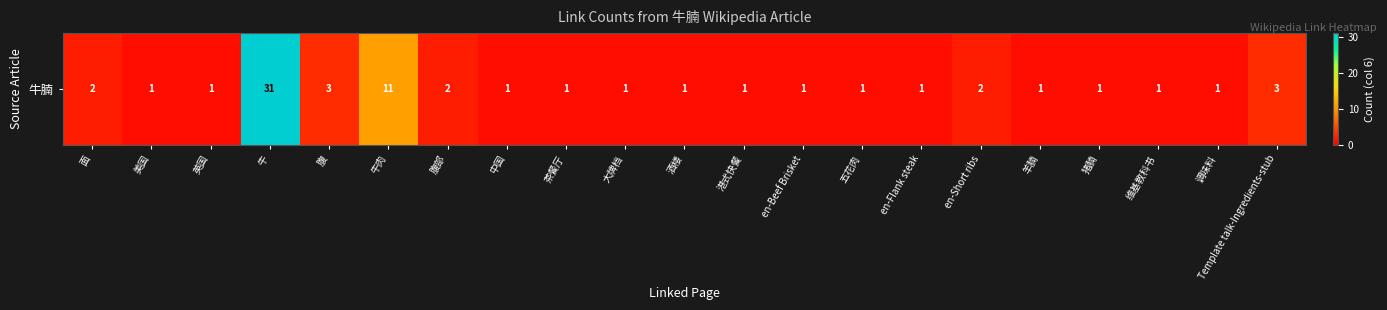

Reading right to left, extract all data points from this chart.

3	1	1	1	1	2	1	1	1	1	1	1	1	1	2	11	3	31	1	1	2